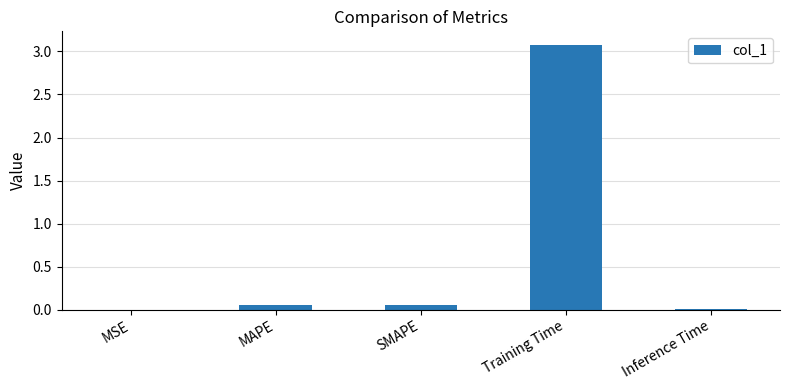

Which has a higher value, Inference Time or Training Time?

Training Time